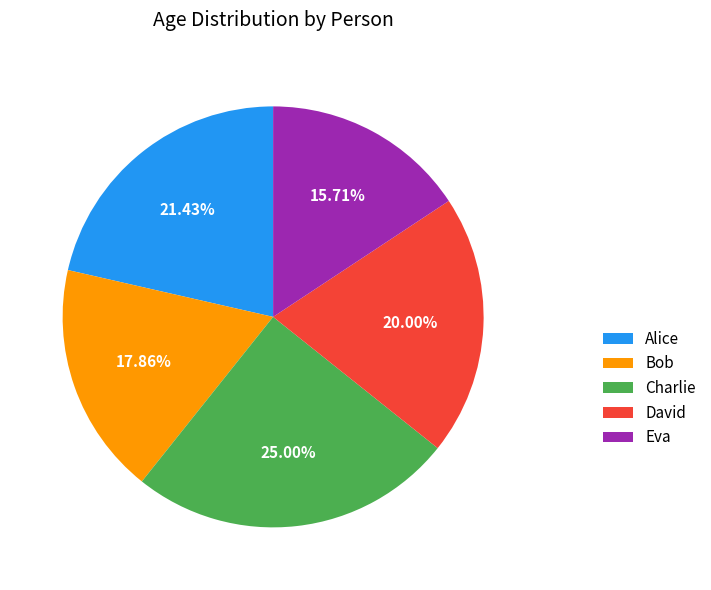

To the nearest percent, what is the difference between the largest and smallest slice percentages?

9%